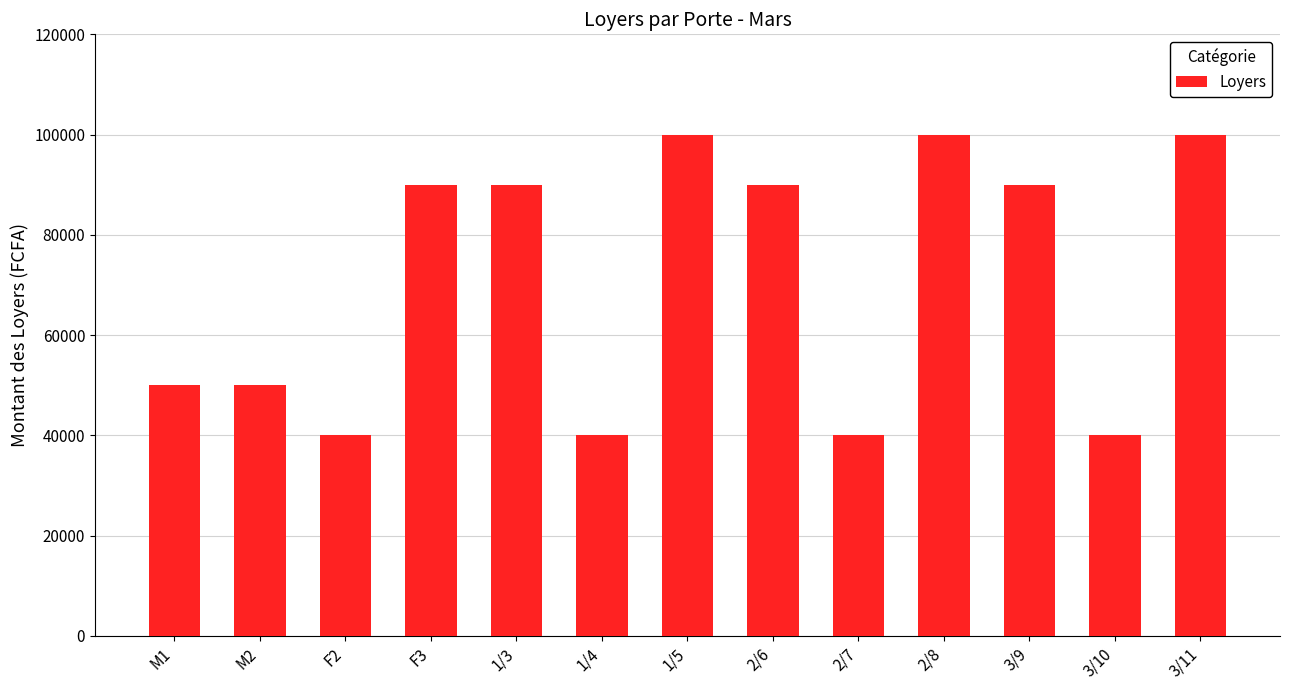

Between 2/8 and M1, which is larger?

2/8